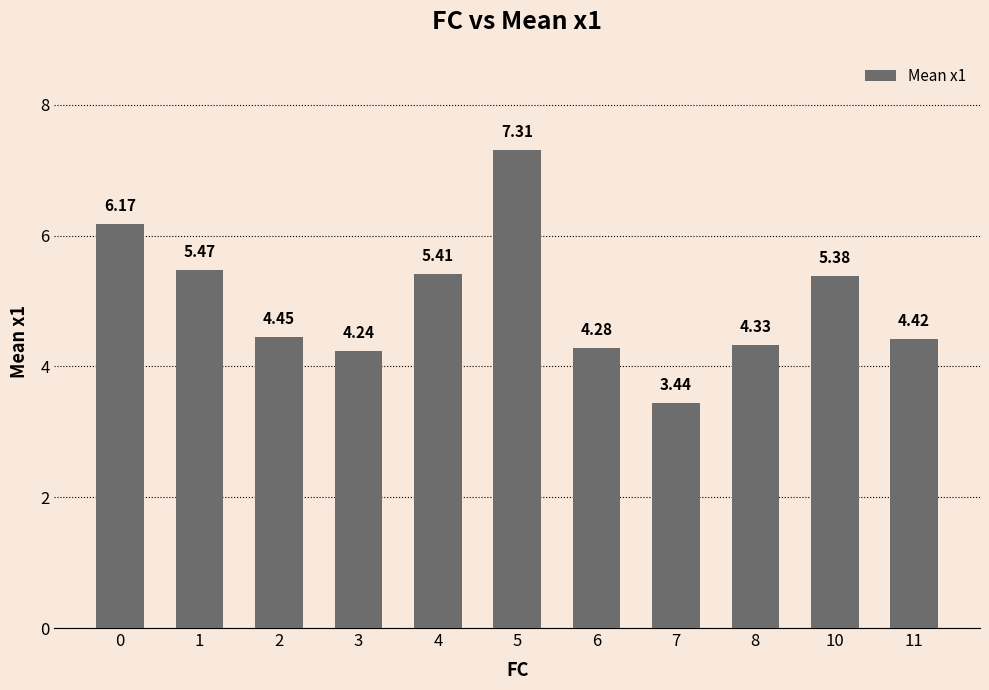

Rank the categories by value from highest to lowest.

5, 0, 1, 4, 10, 2, 11, 8, 6, 3, 7